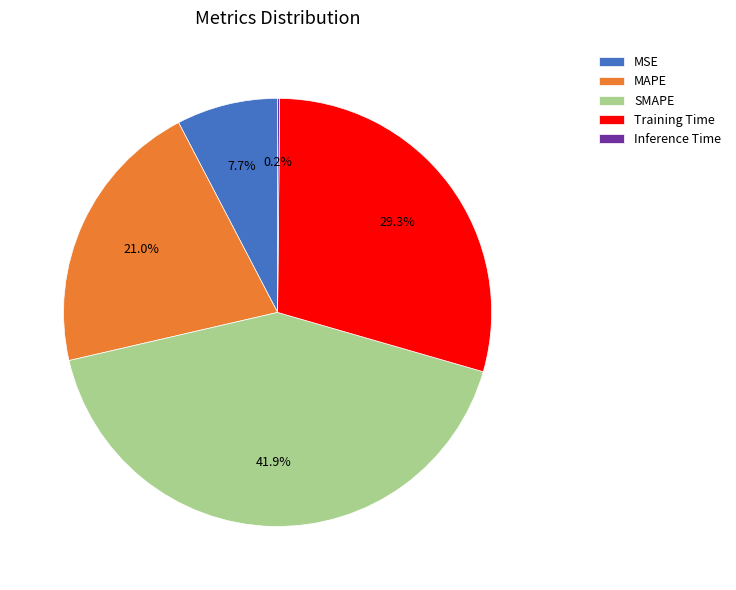

Is Training Time the majority of the pie?

No